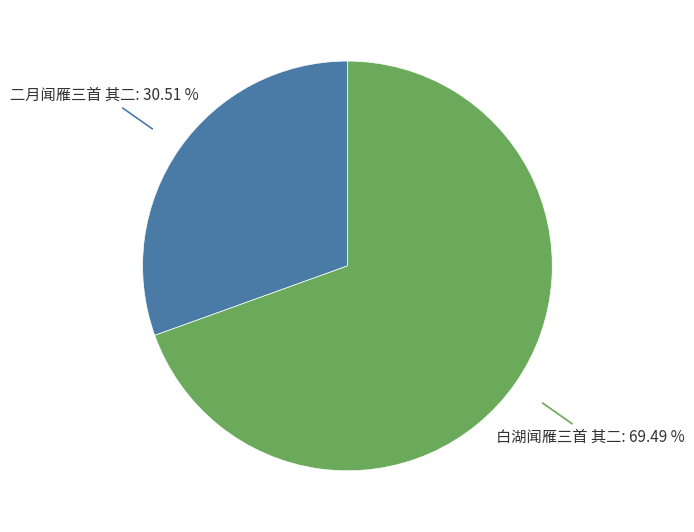

True or false: 二月闻雁三首 其二 accounts for 31% of the total.

True